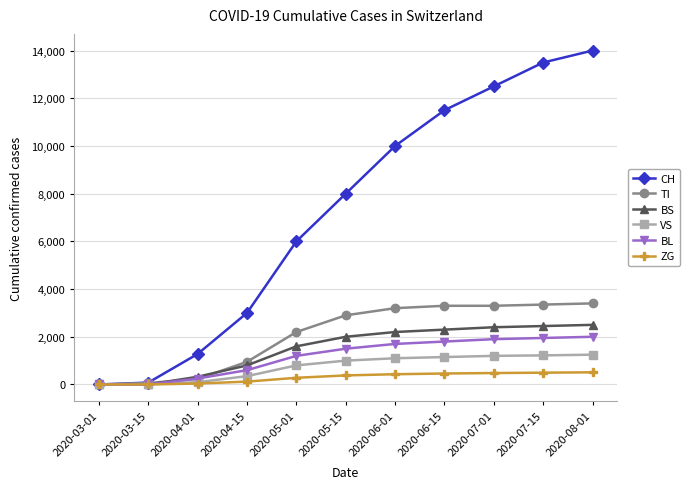

Does the chart display data point markers on the line(s)?

Yes